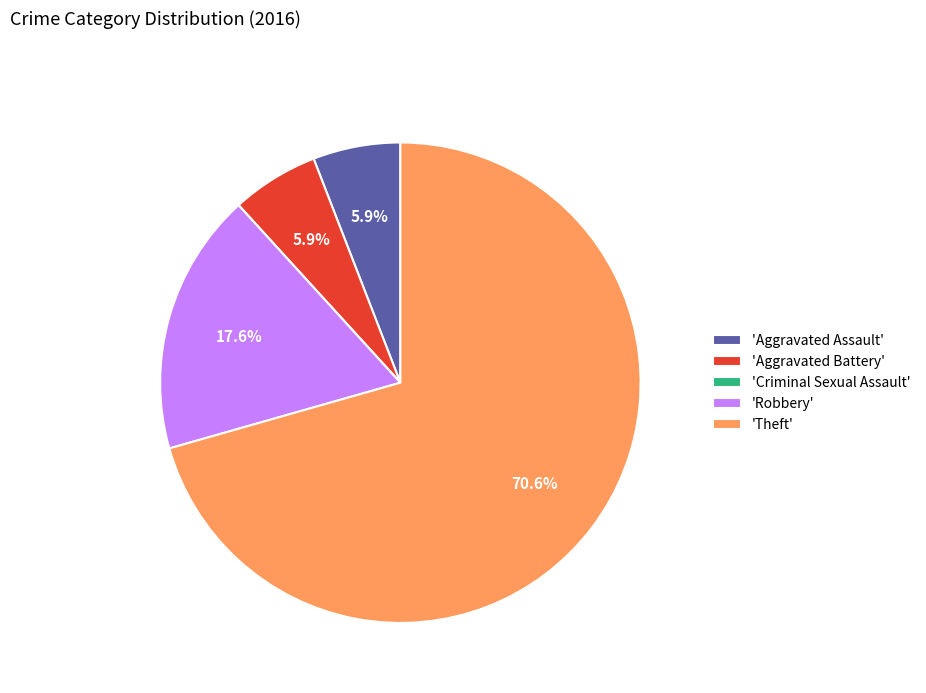

Which has a higher value, 'Robbery' or 'Aggravated Assault'?

'Robbery'